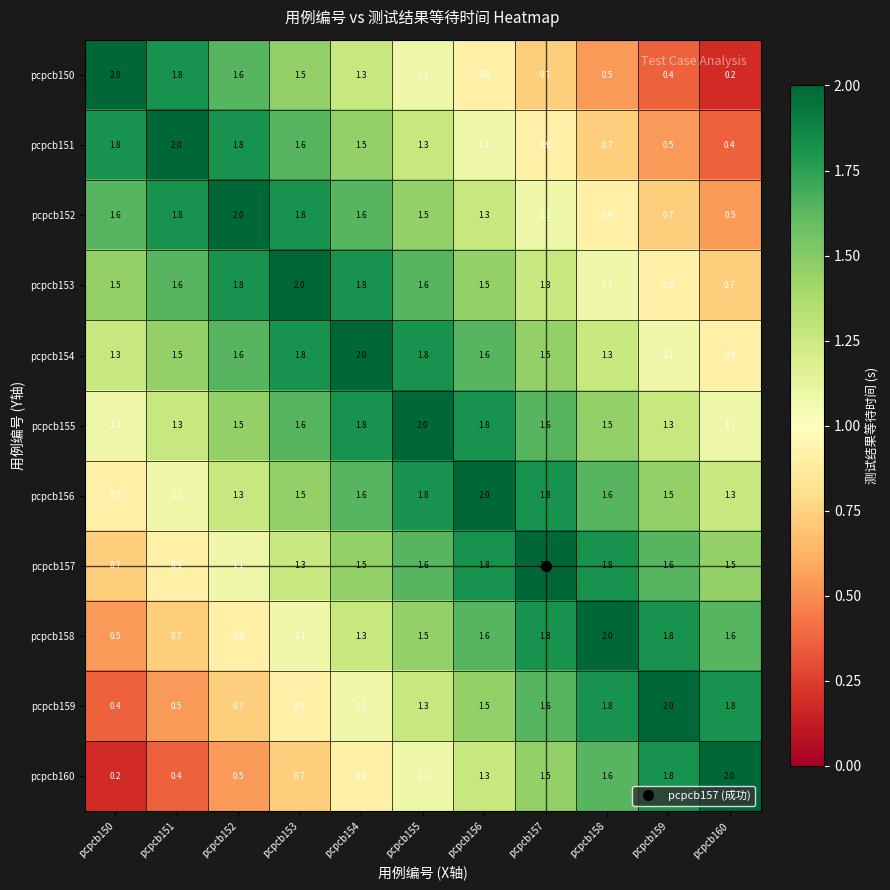

The pcpcb156 series shows 1.7 at pcpcb160. True or false?

False